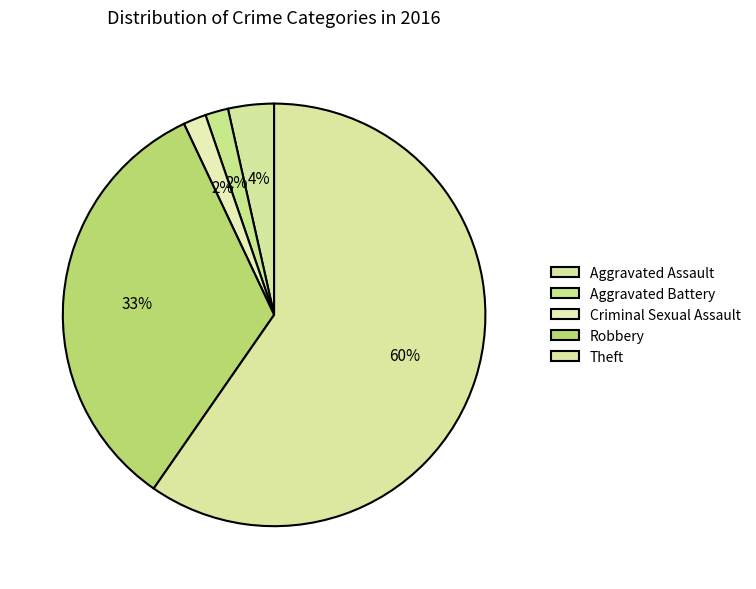

Which category has the biggest portion of the pie?

Theft